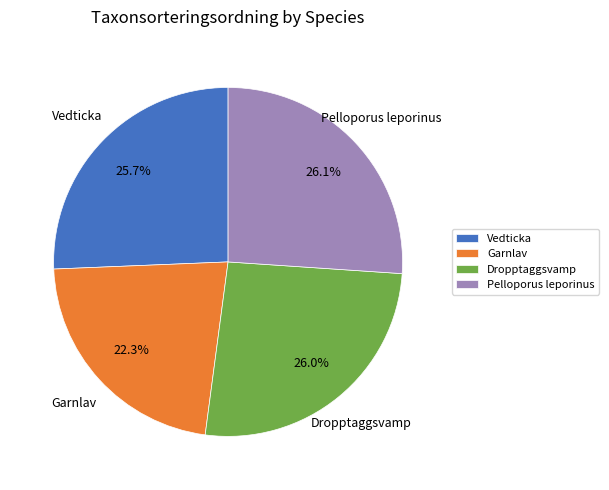

The Garnlav slice represents 22% of the pie. True or false?

True